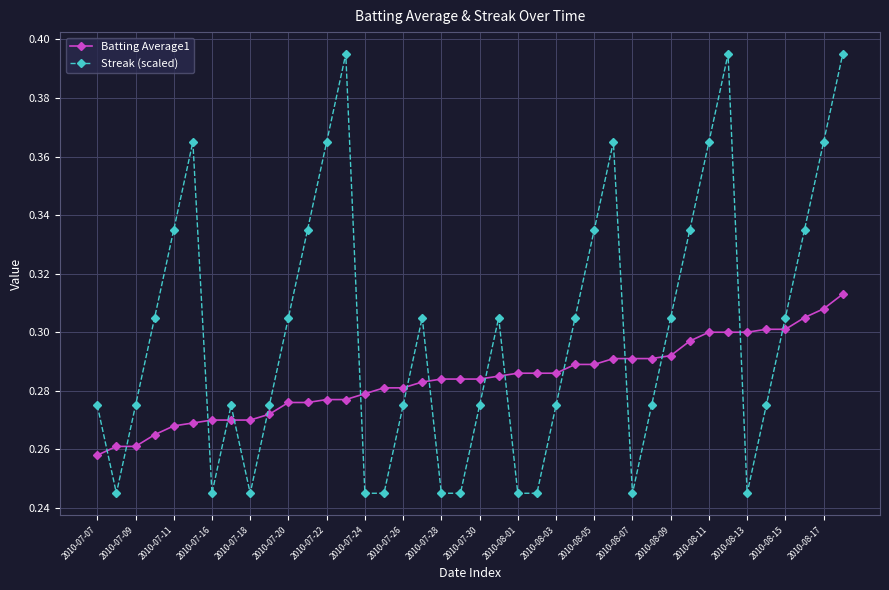

What is the sum of all Streak (scaled) values?

12.0